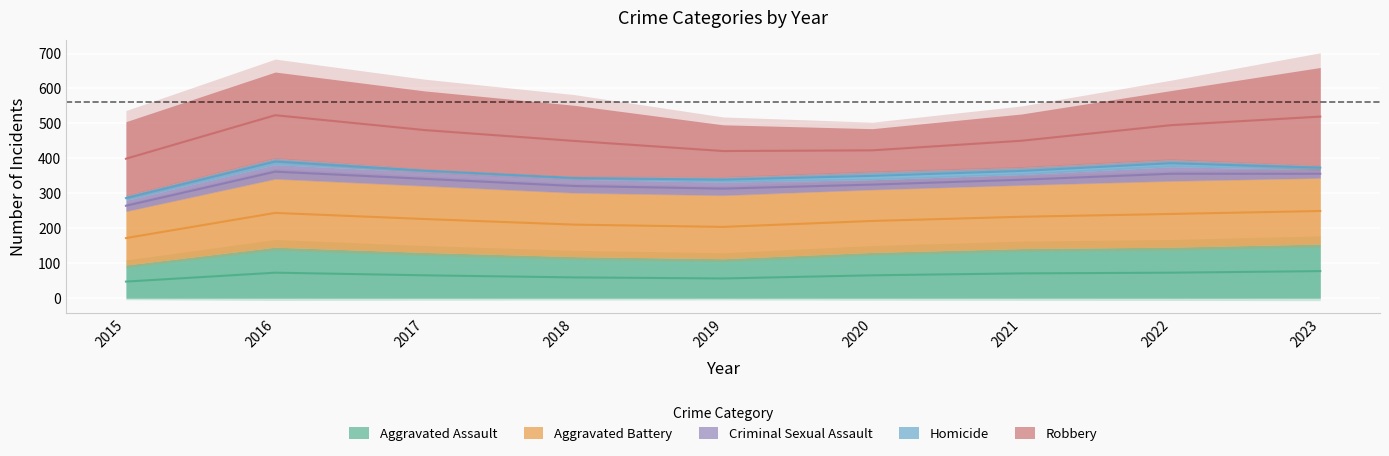

What is the difference between the Homicide values at 2019 and 2015?

1